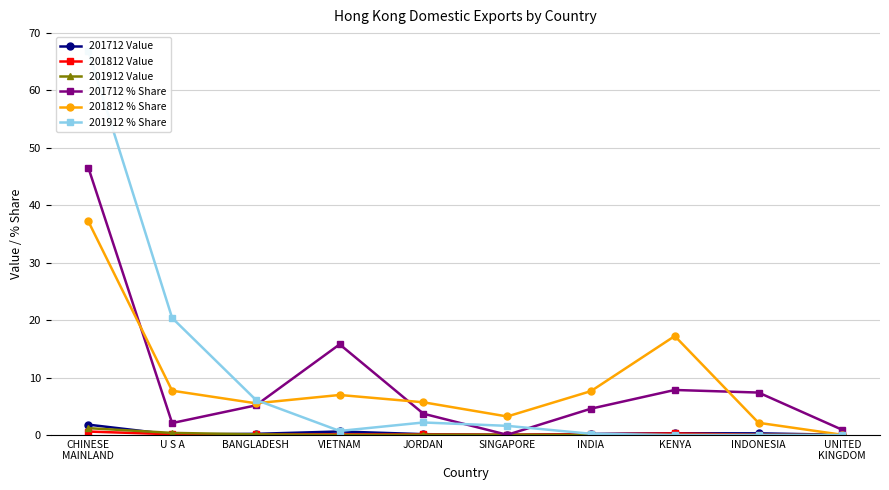

True or false: 201912 Value and 201712 % Share intersect in this chart.

False